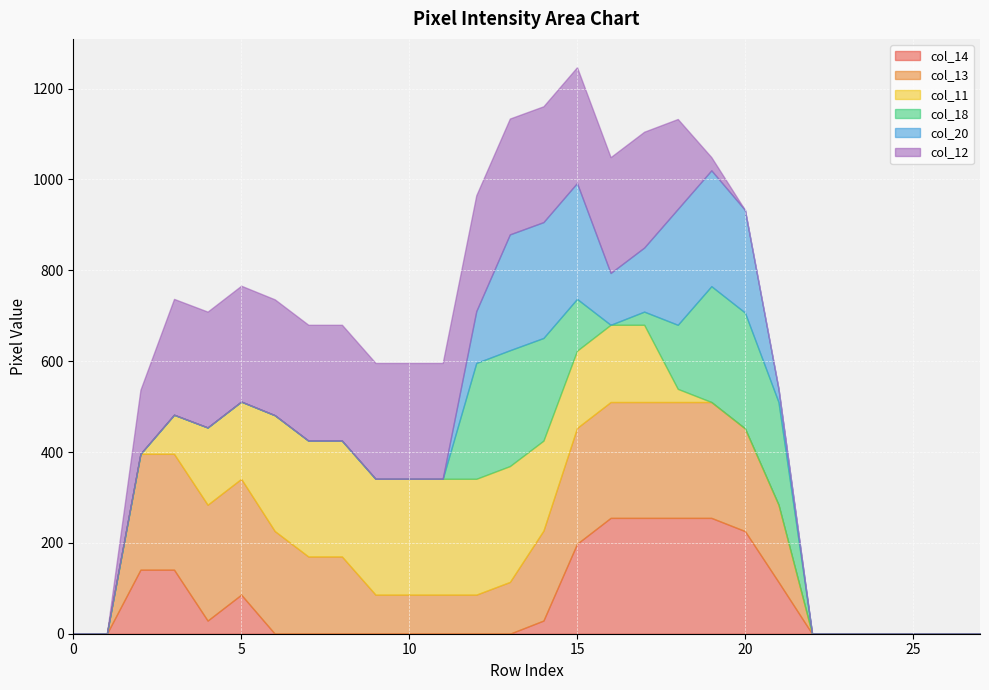

How many intersections are there between col_11 and col_20?

2